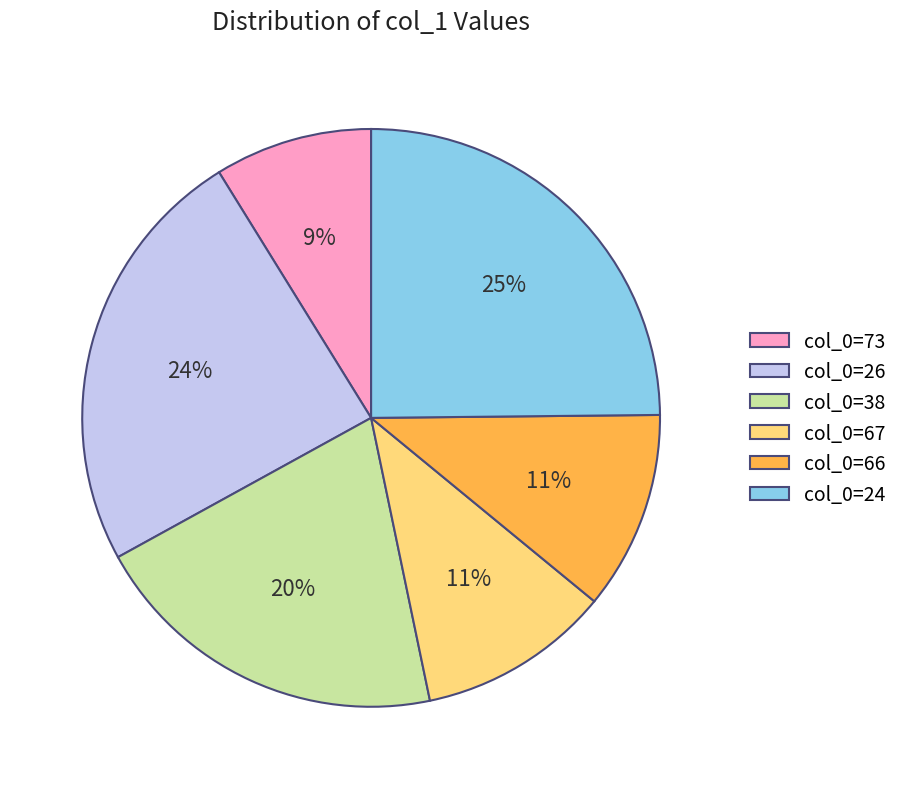

Count the number of slices in the pie.

6